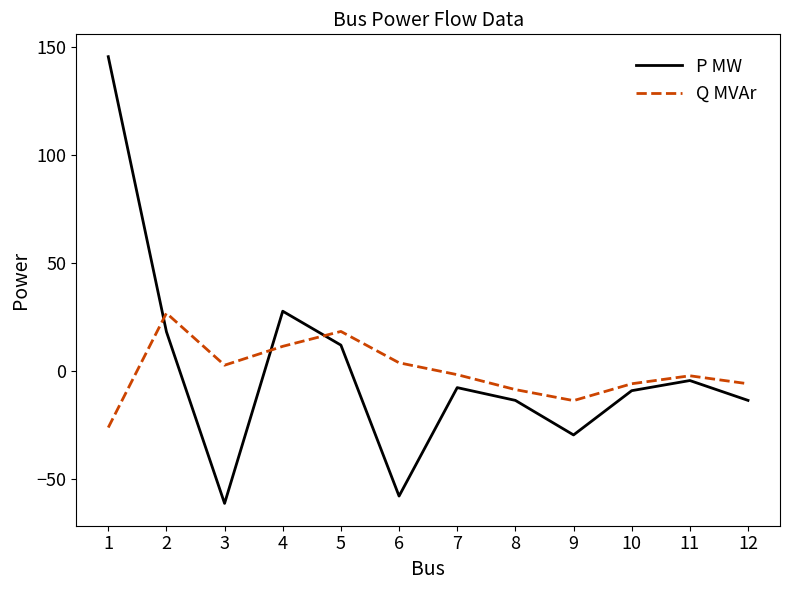

Which series changed the most between 3 and 11?

P MW